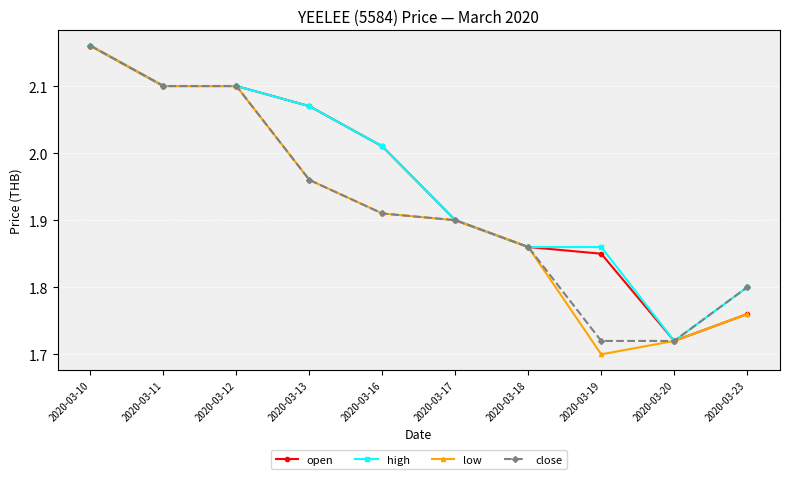

True or false: close has more than 2 interior local peaks.

False